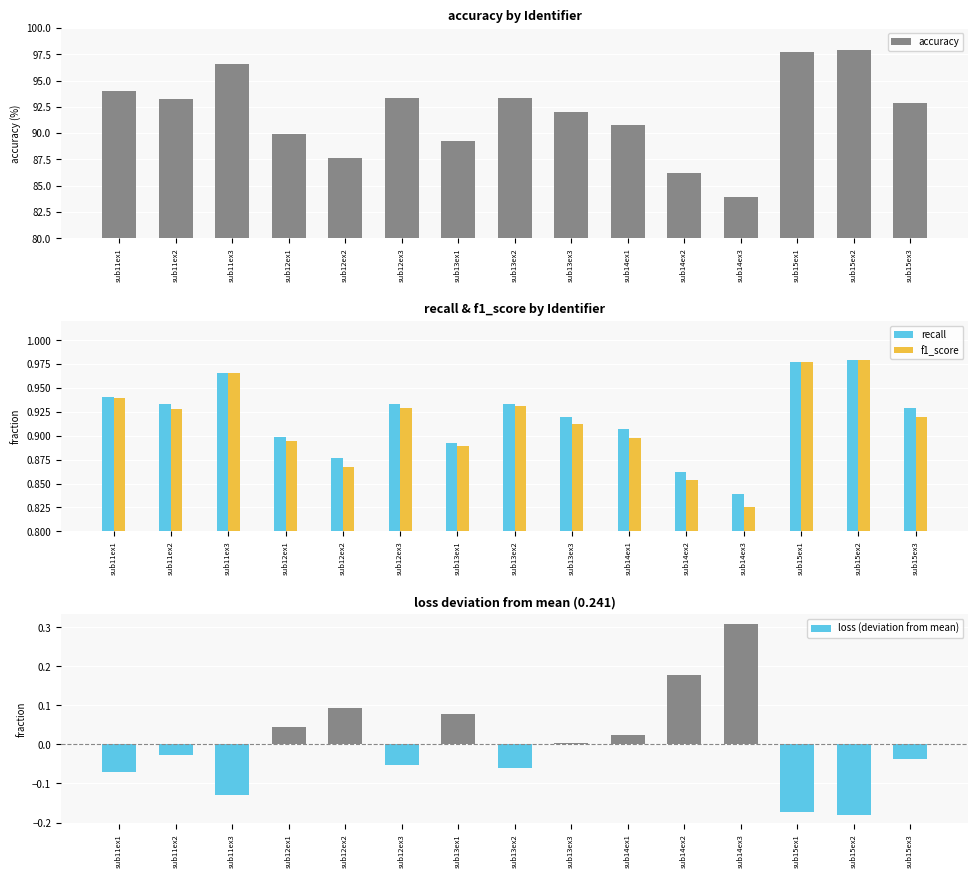

Reading left to right, transcribe all the data shown in this chart.

accuracy: sub11ex1=94.0	sub11ex2=93.3	sub11ex3=96.6	sub12ex1=89.9	sub12ex2=87.6	sub12ex3=93.4	sub13ex1=89.3	sub13ex2=93.3	sub13ex3=92.0	sub14ex1=90.7	sub14ex2=86.2	sub14ex3=83.9	sub15ex1=97.7	sub15ex2=97.9	sub15ex3=92.9
recall: sub11ex1=0.9	sub11ex2=0.9	sub11ex3=1.0	sub12ex1=0.9	sub12ex2=0.9	sub12ex3=0.9	sub13ex1=0.9	sub13ex2=0.9	sub13ex3=0.9	sub14ex1=0.9	sub14ex2=0.9	sub14ex3=0.8	sub15ex1=1.0	sub15ex2=1.0	sub15ex3=0.9
f1_score: sub11ex1=0.9	sub11ex2=0.9	sub11ex3=1.0	sub12ex1=0.9	sub12ex2=0.9	sub12ex3=0.9	sub13ex1=0.9	sub13ex2=0.9	sub13ex3=0.9	sub14ex1=0.9	sub14ex2=0.9	sub14ex3=0.8	sub15ex1=1.0	sub15ex2=1.0	sub15ex3=0.9
loss (deviation from mean): sub11ex1=-0.1	sub11ex2=-0.0	sub11ex3=-0.1	sub12ex1=0.0	sub12ex2=0.1	sub12ex3=-0.1	sub13ex1=0.1	sub13ex2=-0.1	sub13ex3=0.0	sub14ex1=0.0	sub14ex2=0.2	sub14ex3=0.3	sub15ex1=-0.2	sub15ex2=-0.2	sub15ex3=-0.0